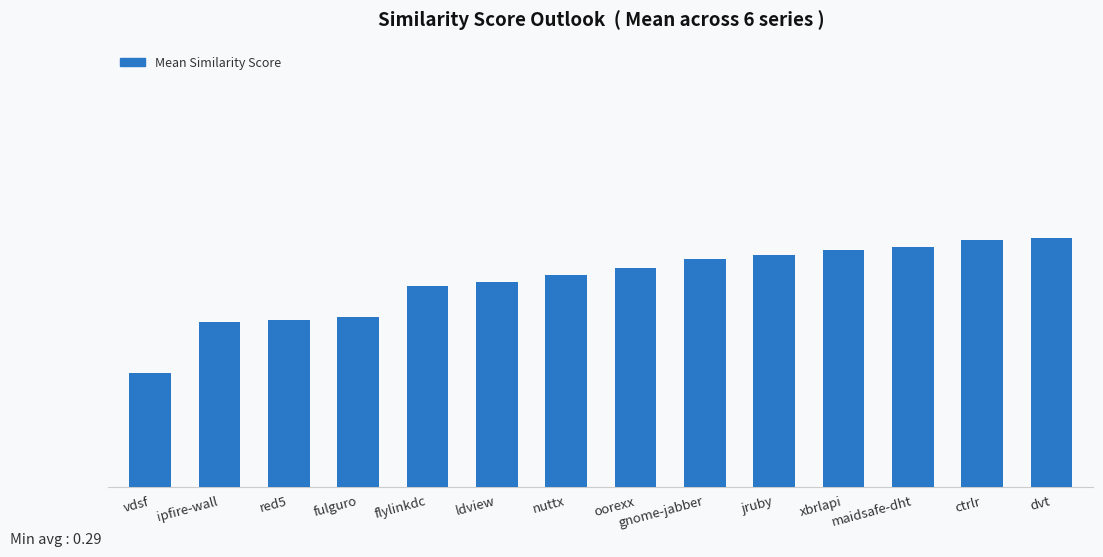

Are the bars grouped side by side (vs. stacked)?

No